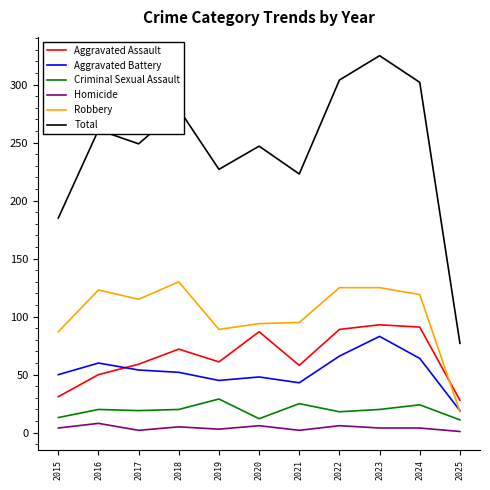

What is the maximum value shown in the chart?

325